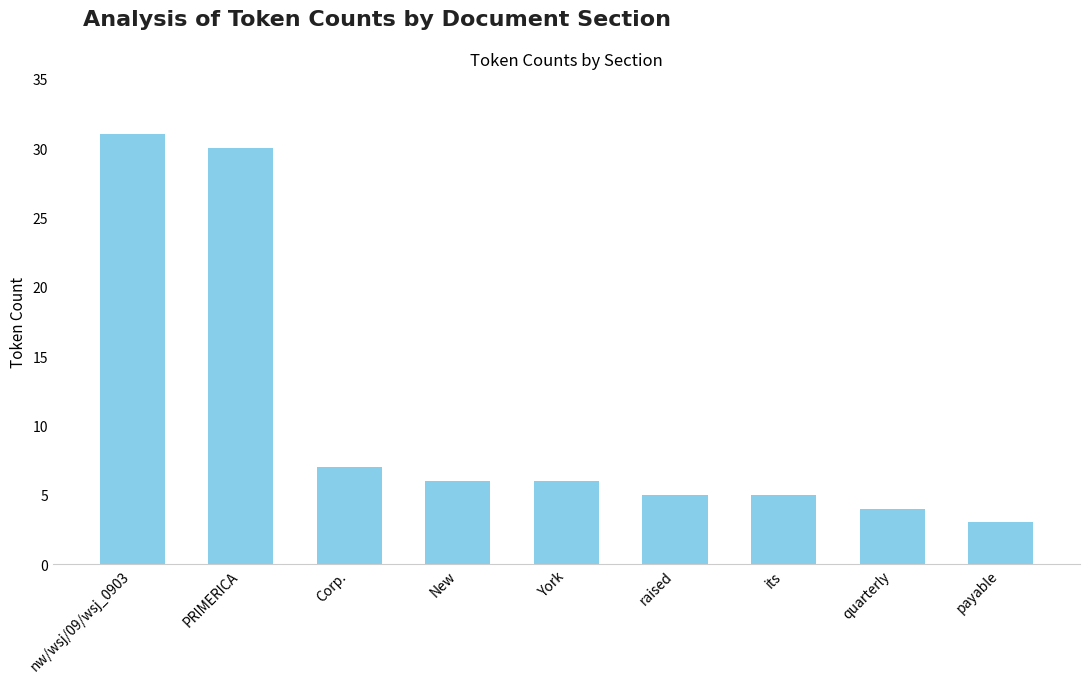

Reading left to right, list all the values displayed in this chart.

31	30	7	6	6	5	5	4	3